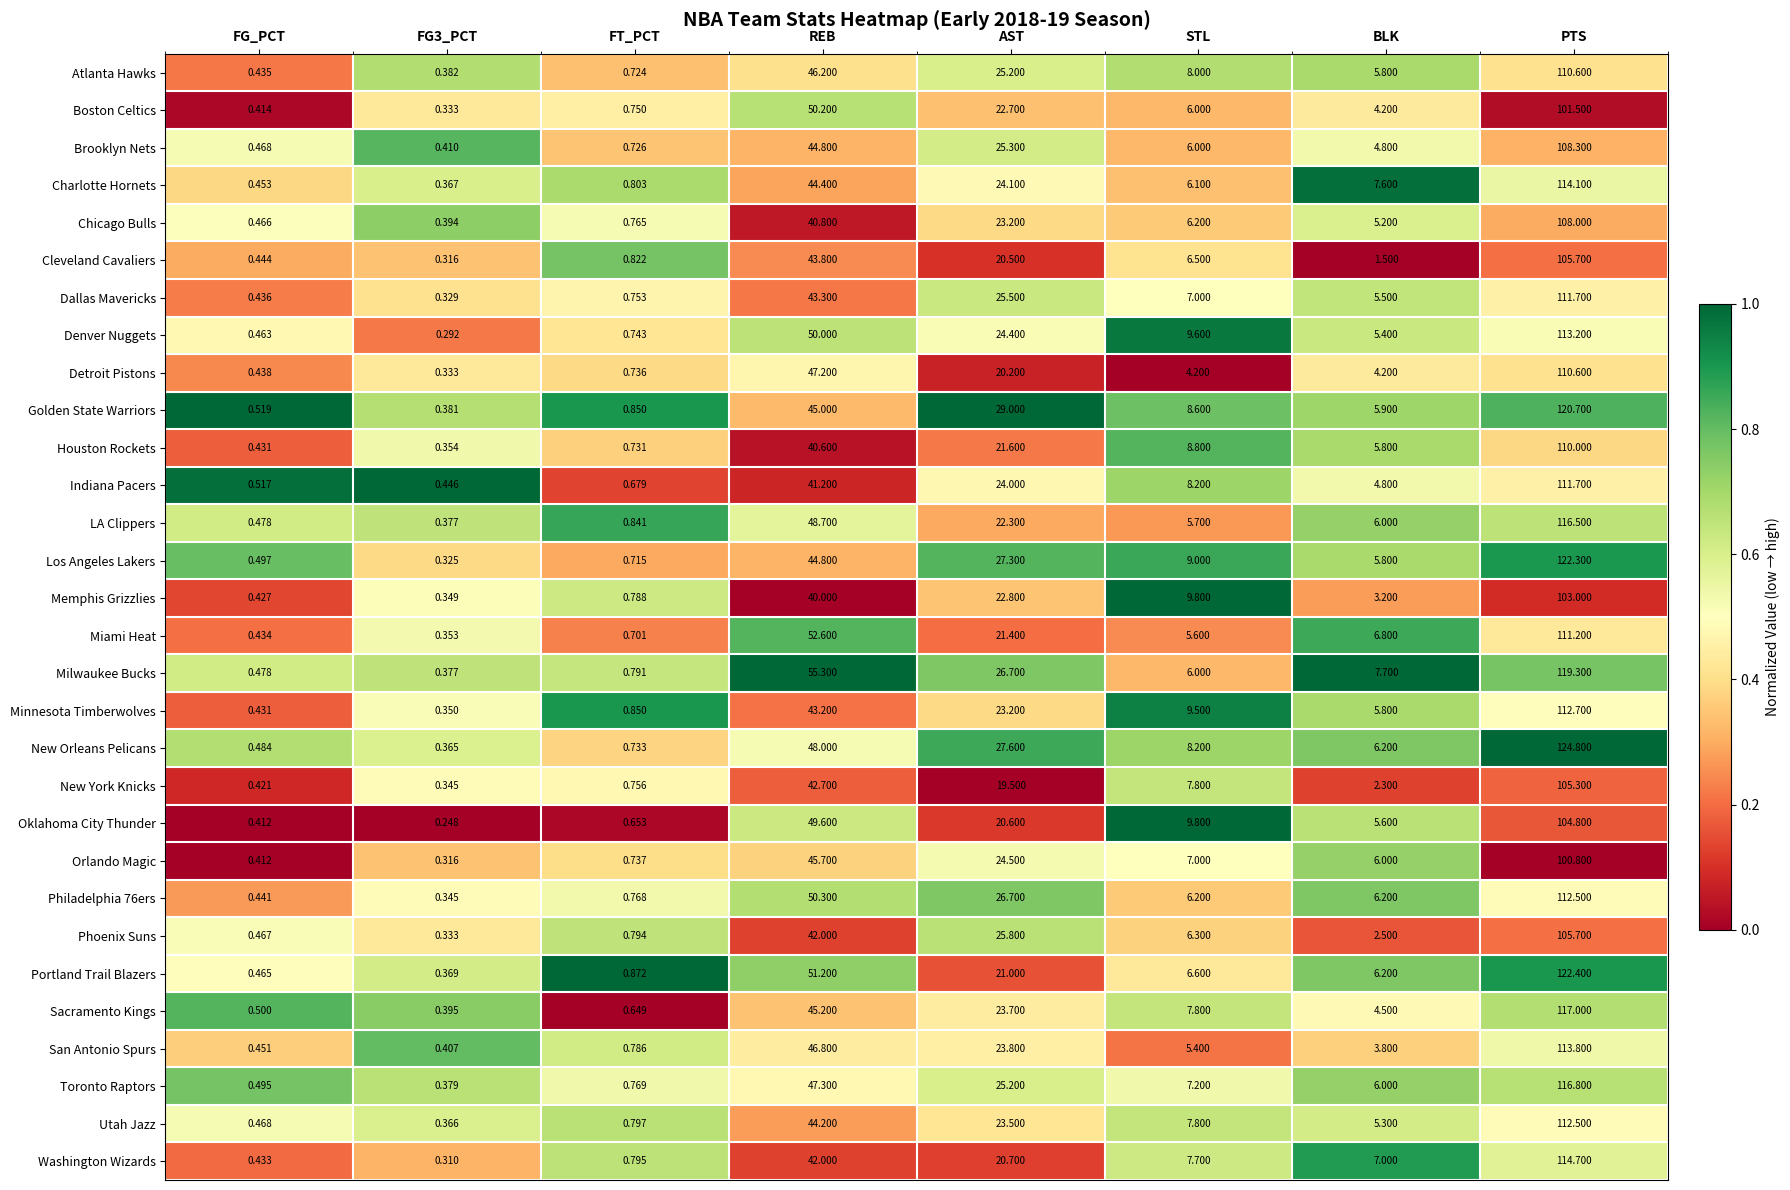

At which label does Orlando Magic reach its peak?

PTS